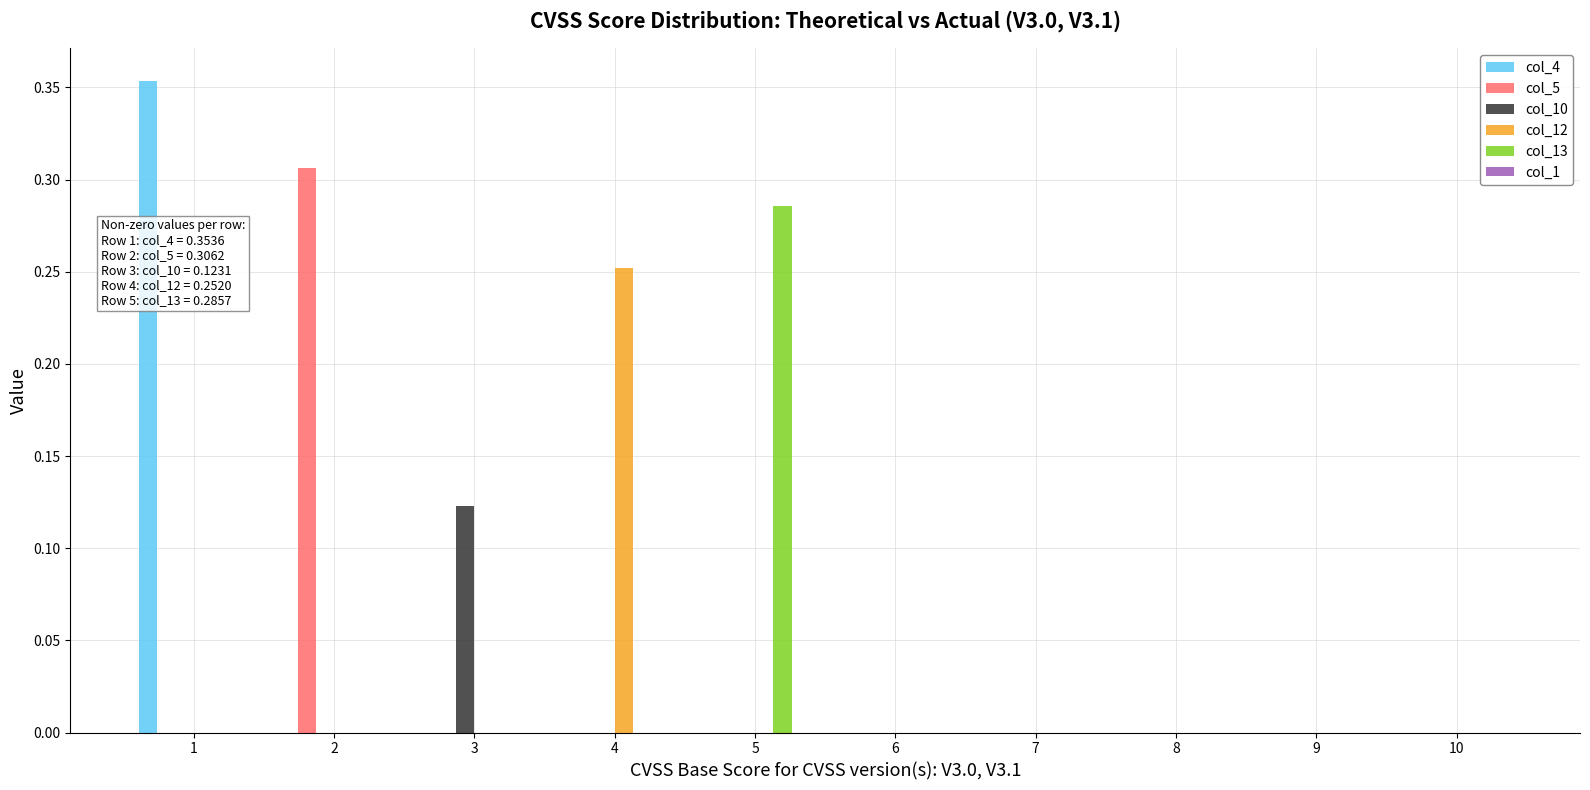

The value of col_4 at 5 is 0.0. True or false?

True